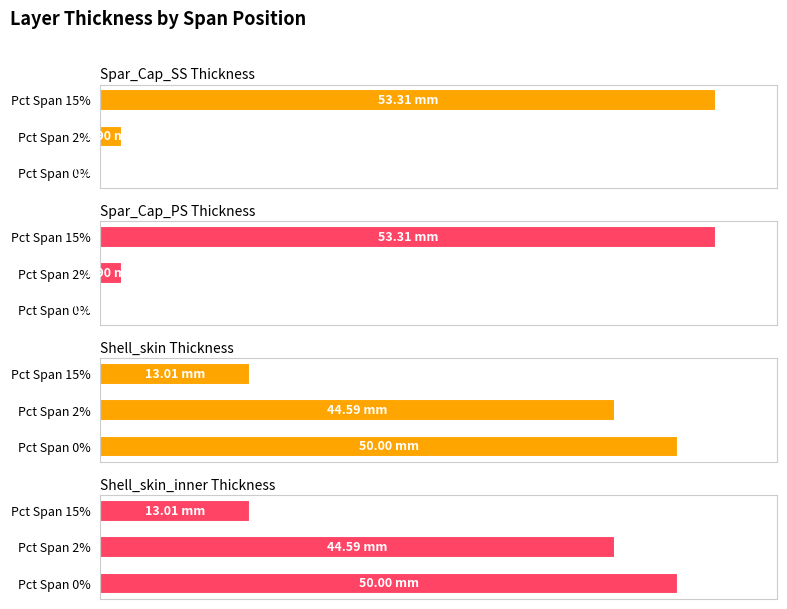

Between Pct Span 2% and Pct Span 0%, which is larger?

Pct Span 2%